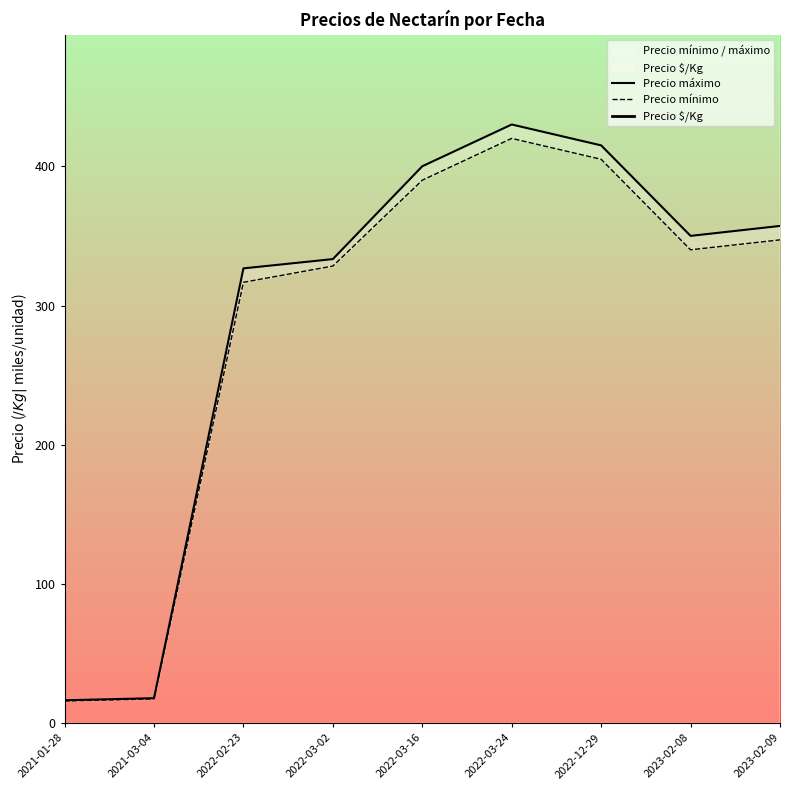

Is it true that Precio mínimo equals 340.0 at 2023-02-08?

True